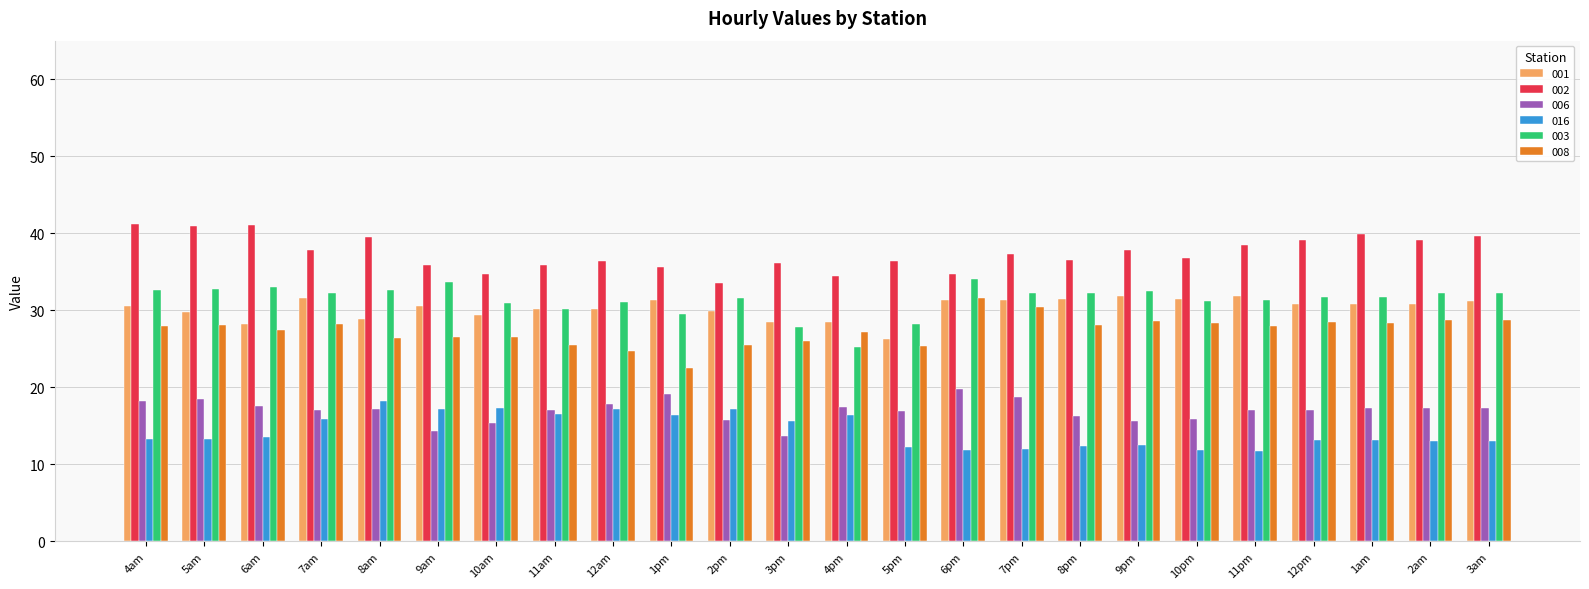

What is the smallest value displayed?

11.8